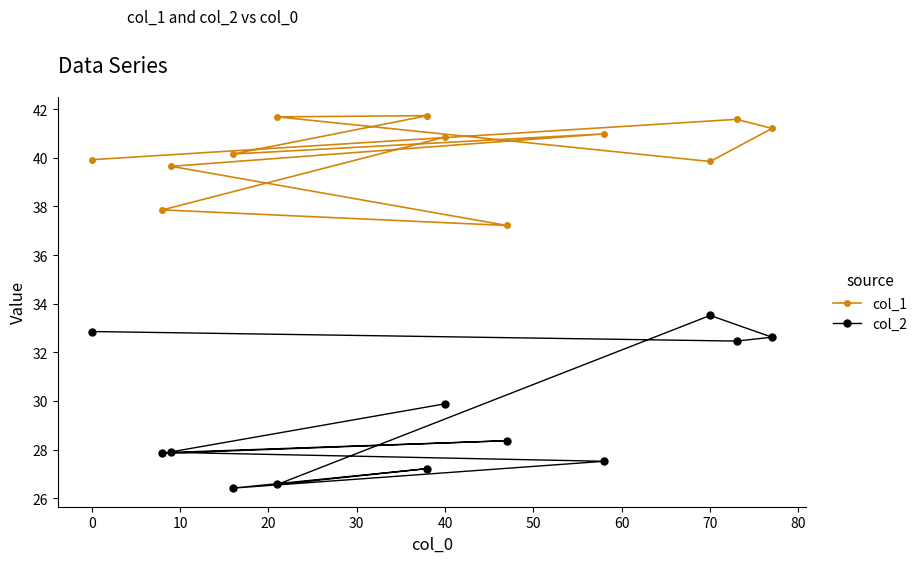

How many values in the col_2 series exceed 28?

6